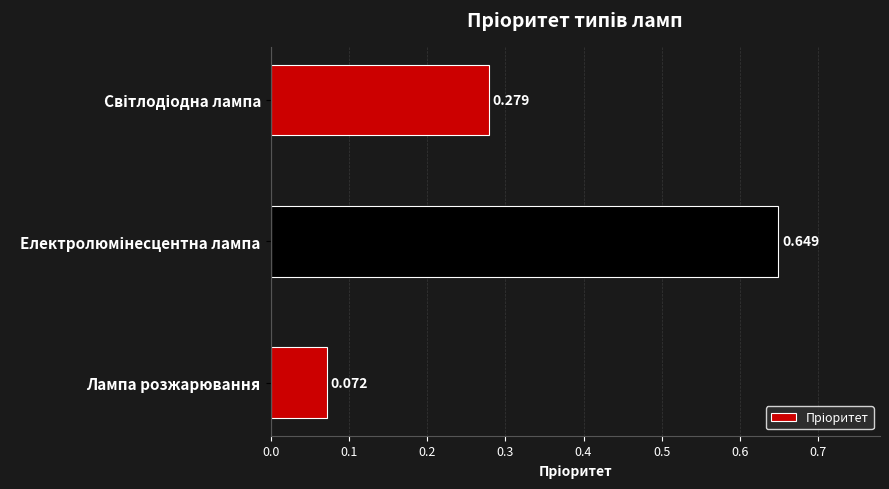

Where is the data nearest to the value 0?

Лампа розжарювання